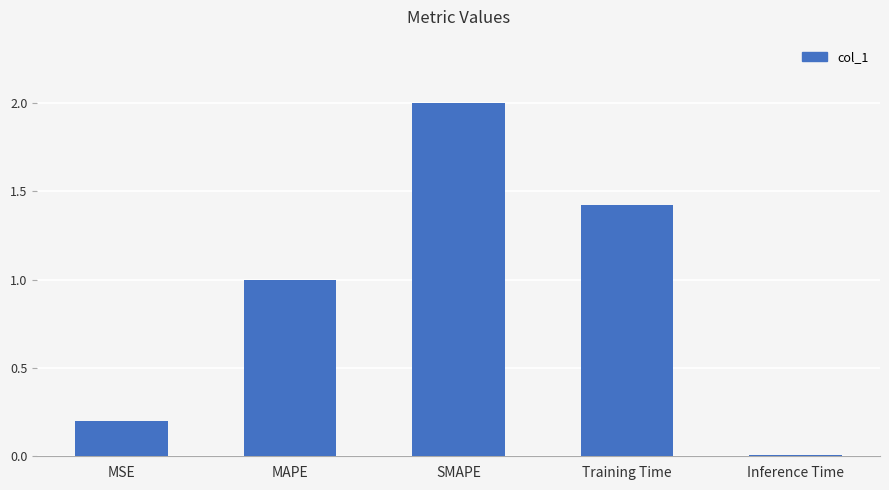

What is the change in value from MAPE to Training Time?

+0.4